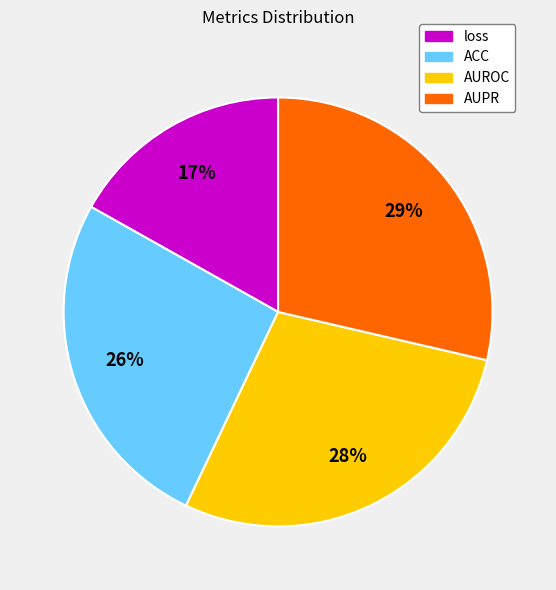

Between AUPR and ACC, which is larger?

AUPR